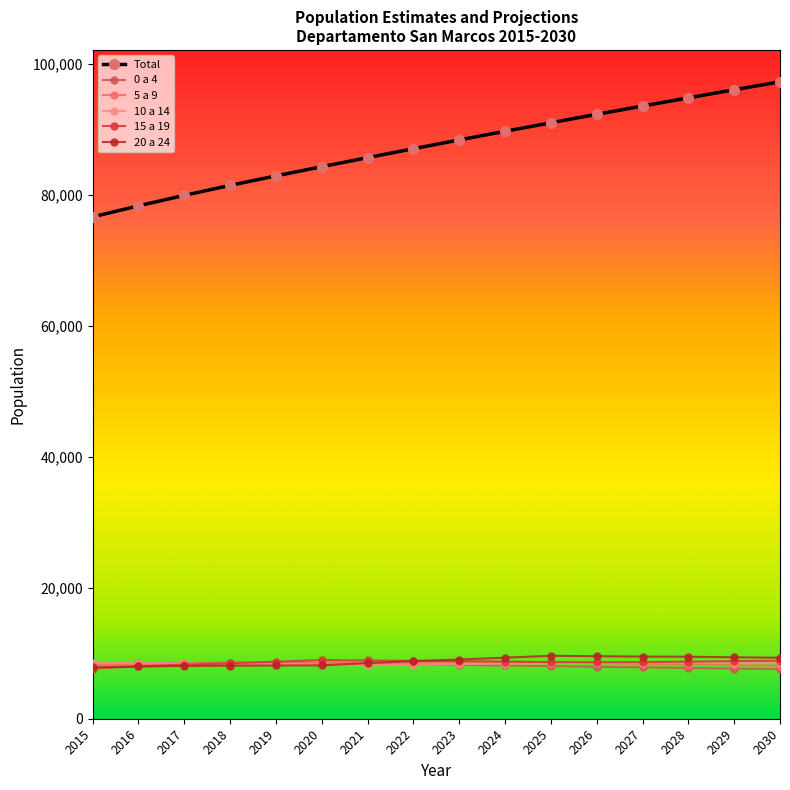

Count the number of categories in the chart.

16